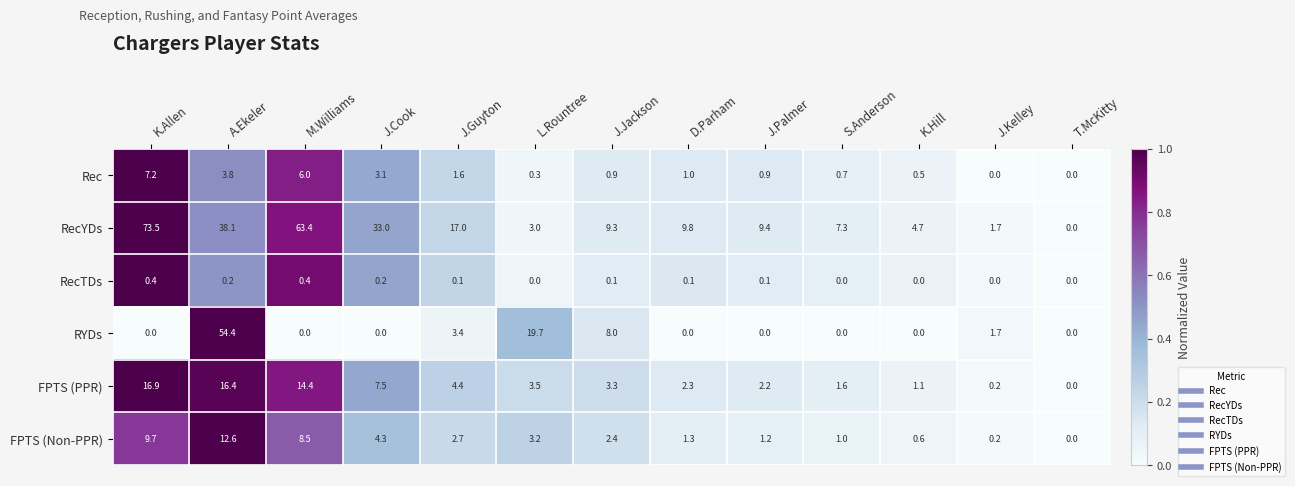

Is it true that RYDs equals 0.0 at K.Allen?

True